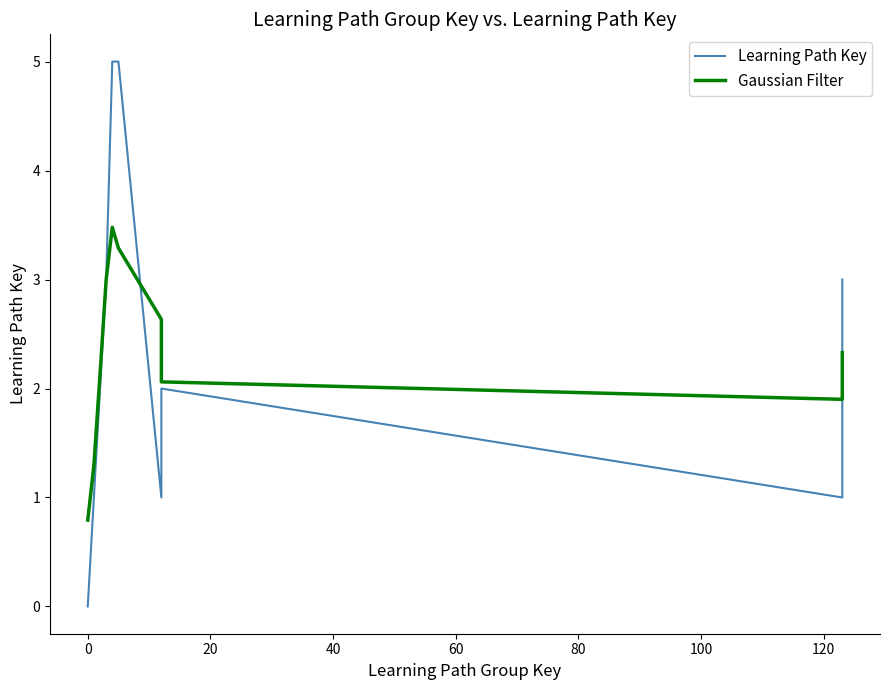

At how many categories does at least one series exceed 0?

11